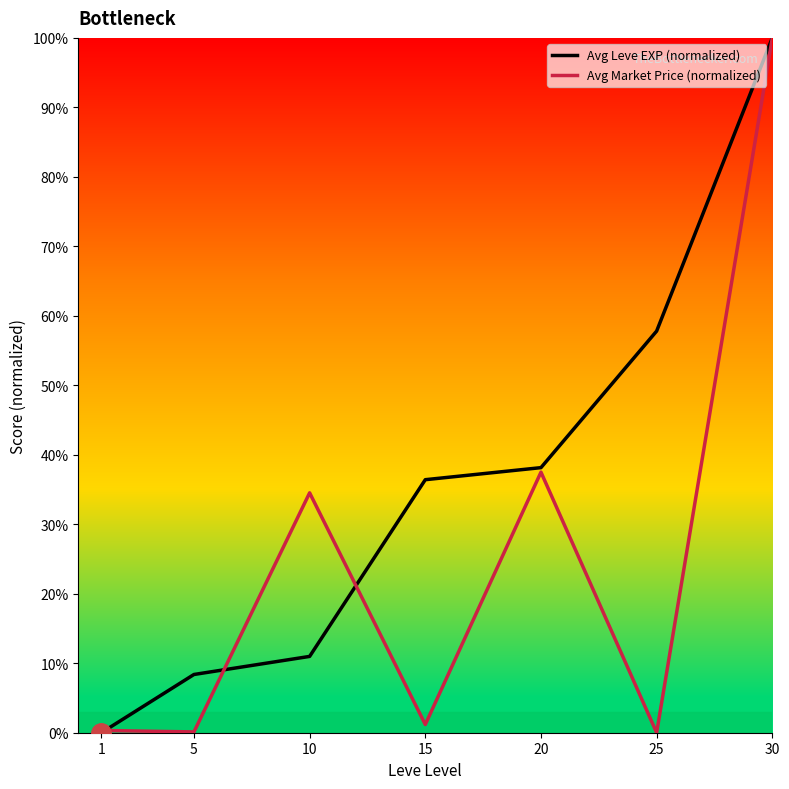

How many values in the Avg Leve EXP (normalized) series are below 36?

3